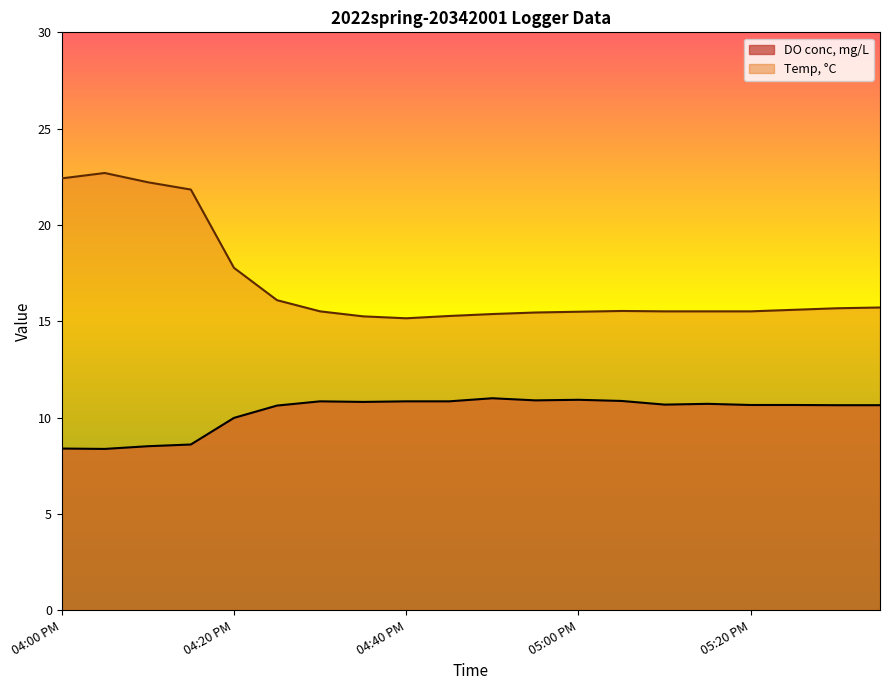

List the series in order of their peak value, lowest first.

DO conc, mg/L, Temp, °C